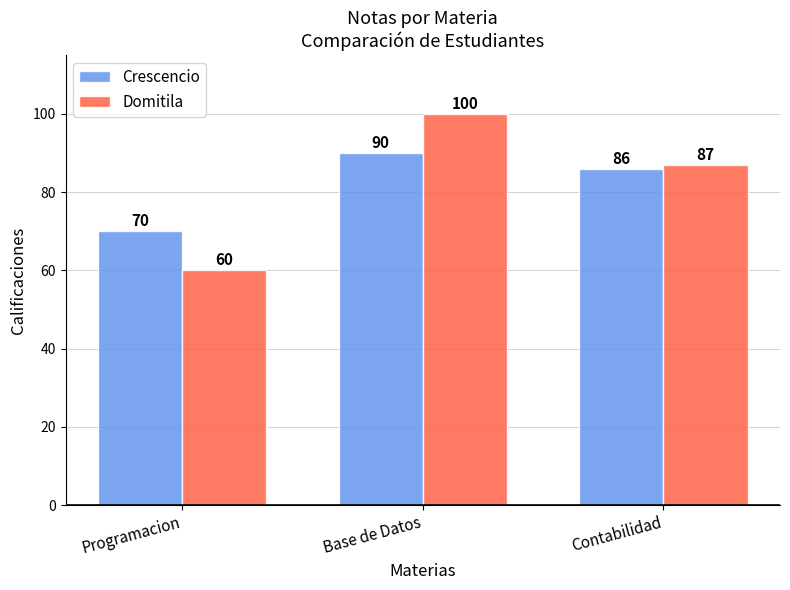

Which series has the largest total across all categories?

Domitila